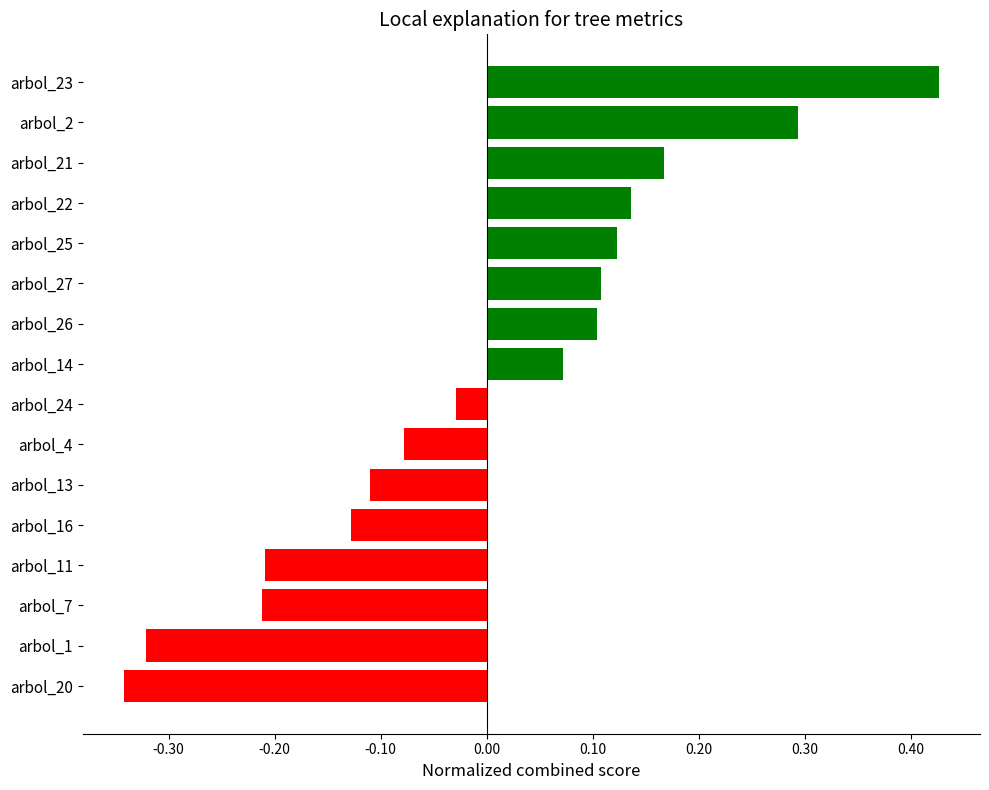

How many data points does each series have?

16